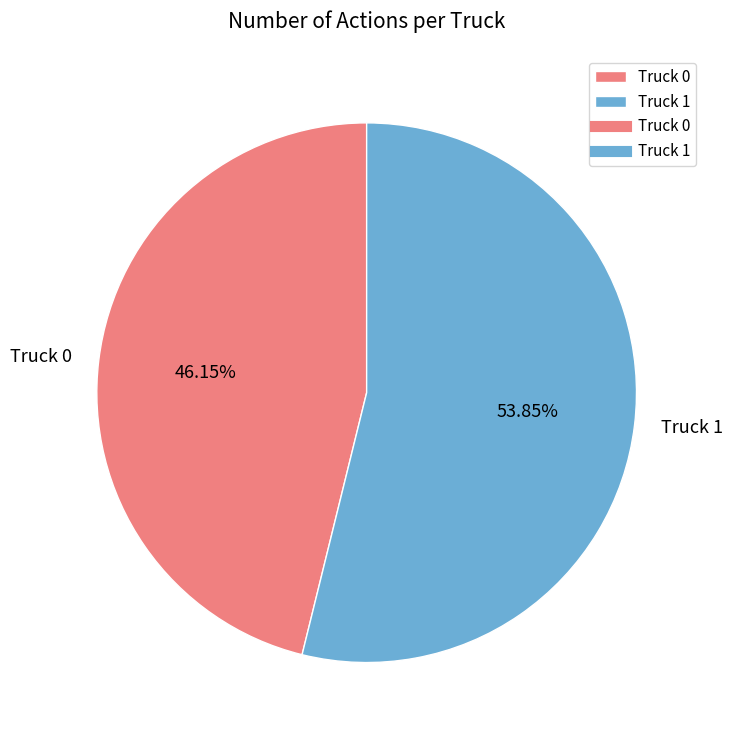

Count the number of slices in the pie.

2